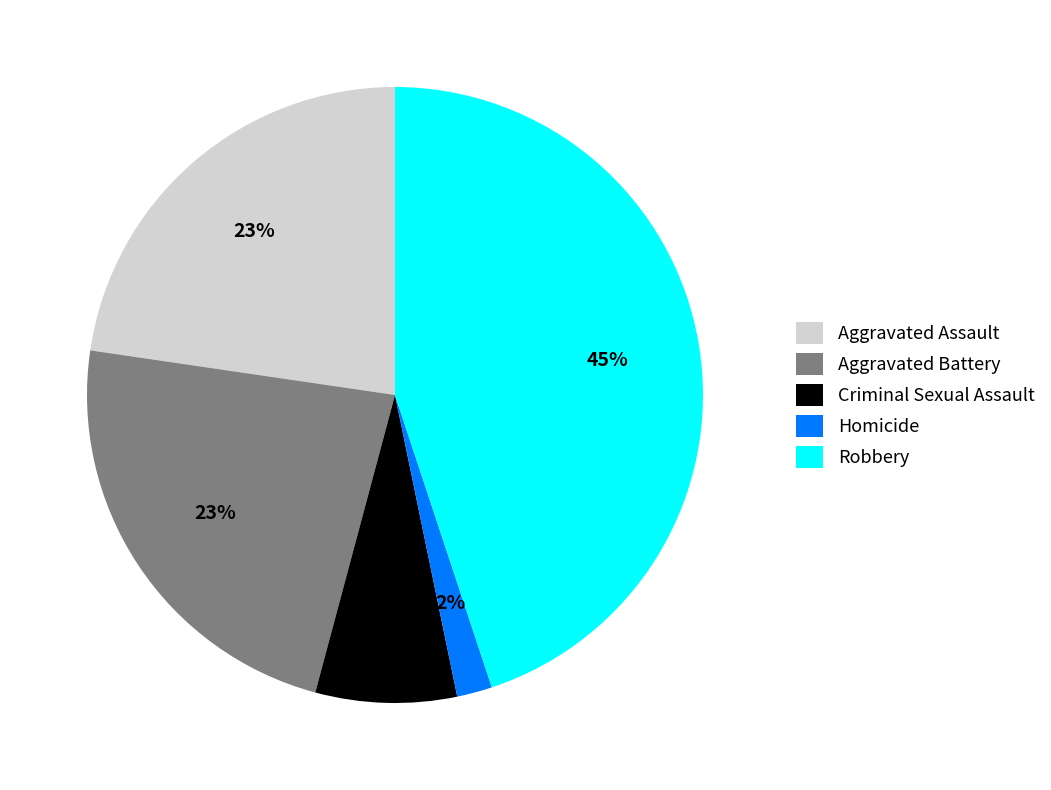

Is there any slice that represents more than half of the pie?

No